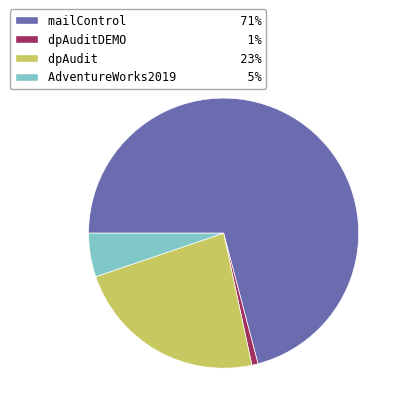

Is the sum of AdventureWorks2019 5% and mailControl 71% greater than half?

Yes